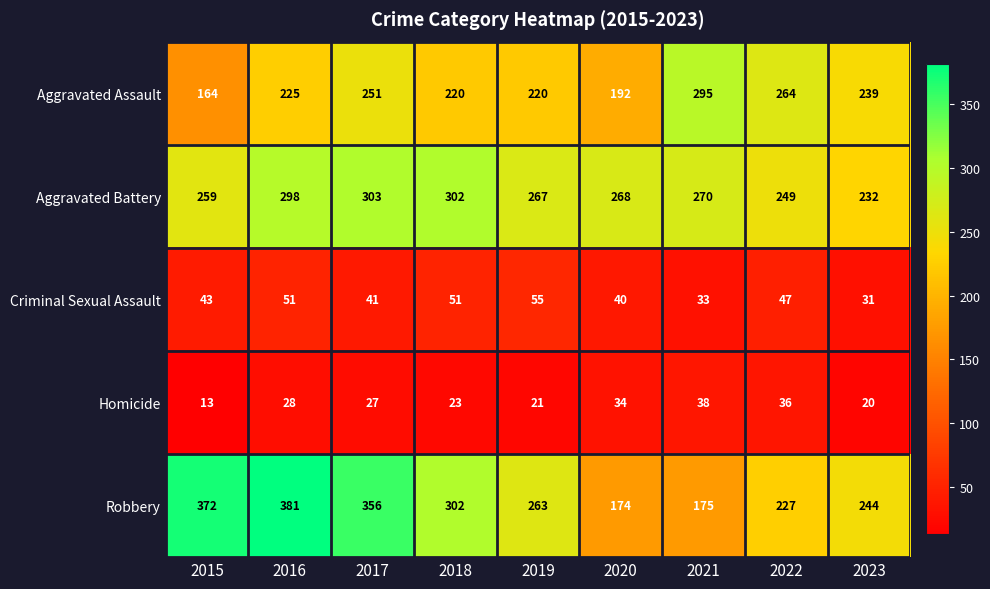

Read the Criminal Sexual Assault value at 2023.

31